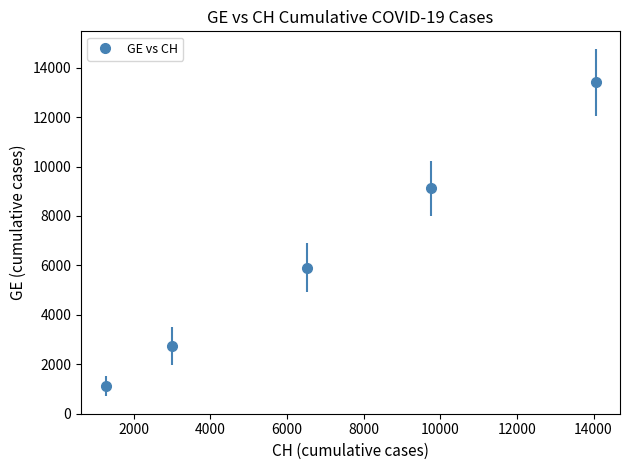

What is the value of the 4th point from the left?

9114.4